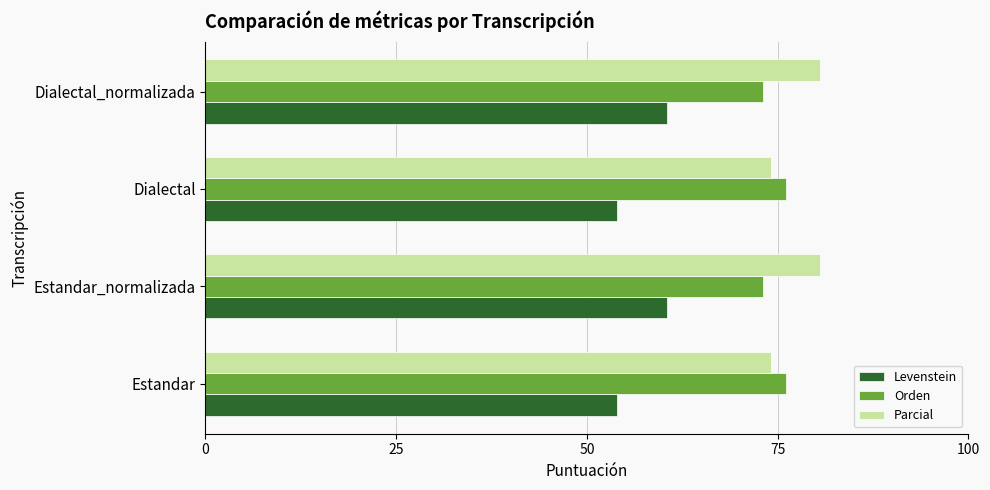

What is the difference between the maximum and minimum values in the Parcial series?

6.4